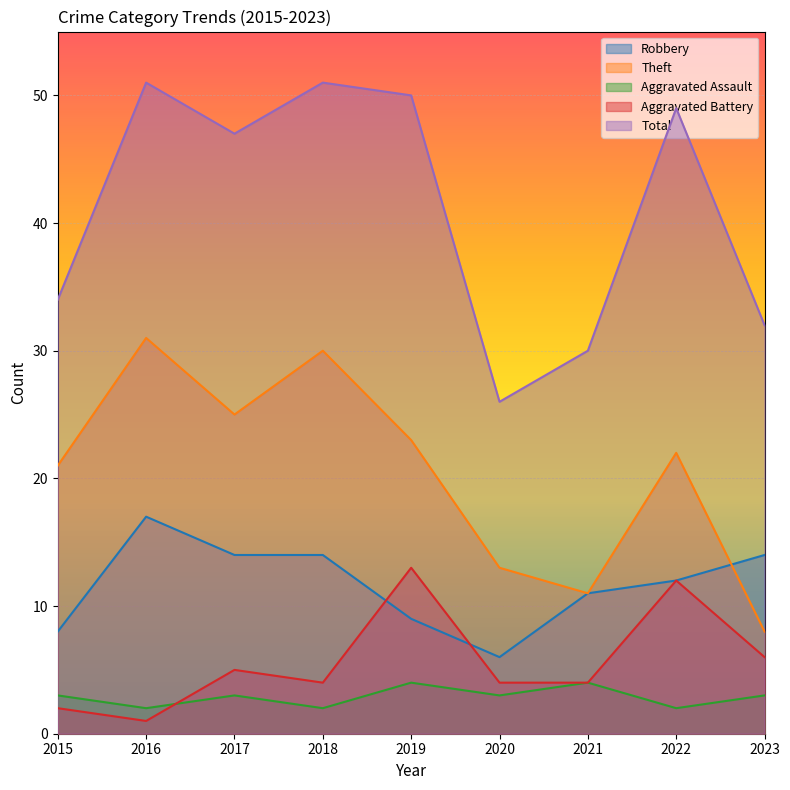

True or false: Theft has a value of 33 at 2017.

False